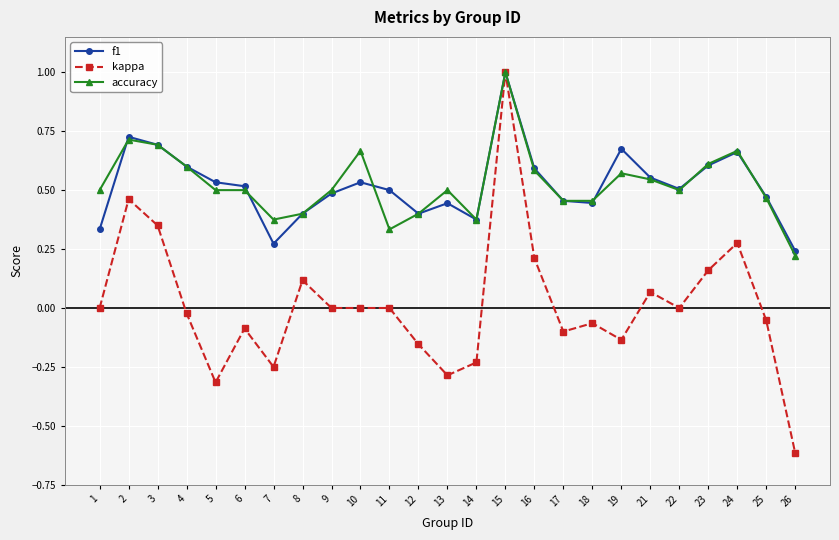

At which category is the sum across all series the highest?

15